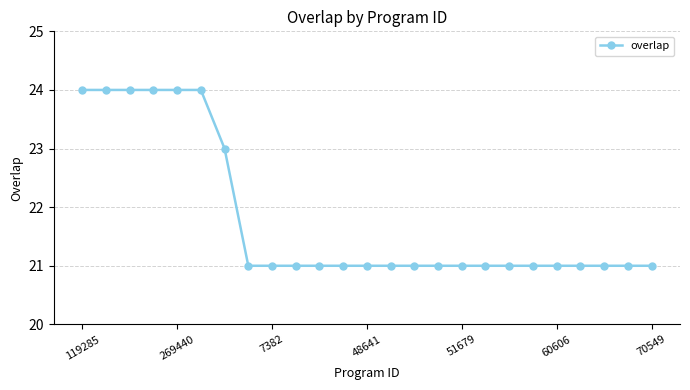

How many lines are shown in the chart?

1